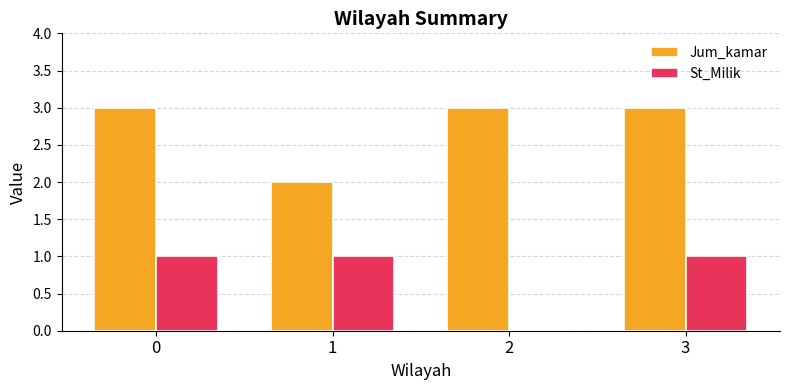

Reading right to left, what are all the values shown in this chart?

Jum_kamar: 3	3	2	3
St_Milik: 1	0	1	1